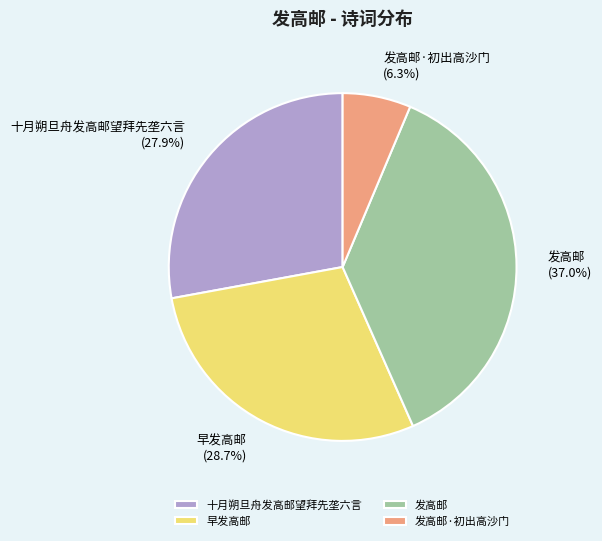

Does any single category account for the majority?

No